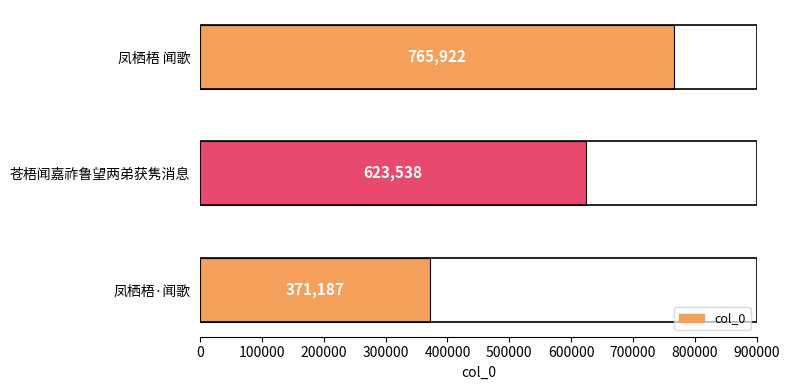

What is the average value?

586882